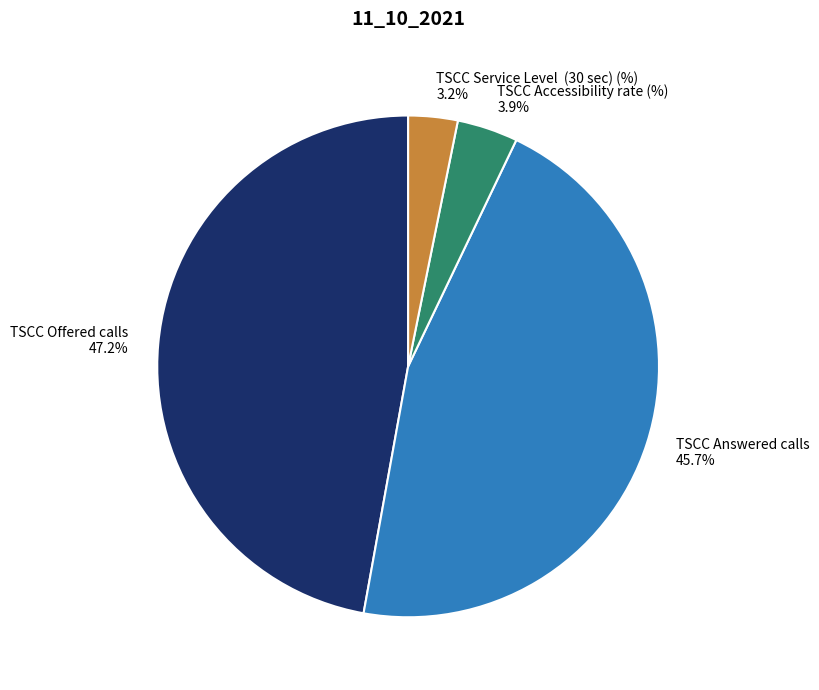

Approximately how many times larger is the value at TSCC Offered calls compared to TSCC Answered calls?

1.0